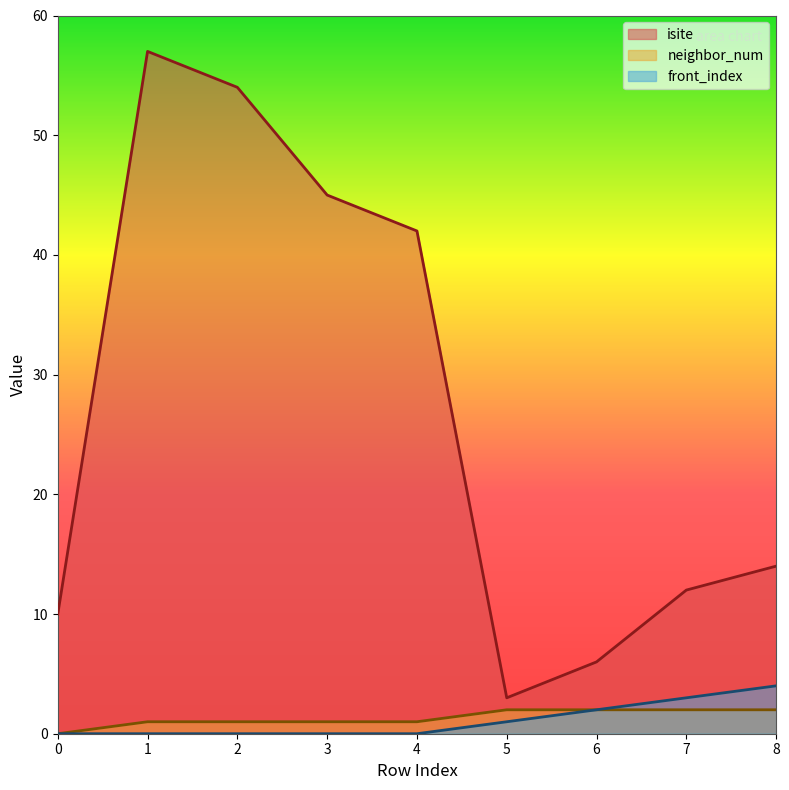

The isite series shows 23 at 8. True or false?

False